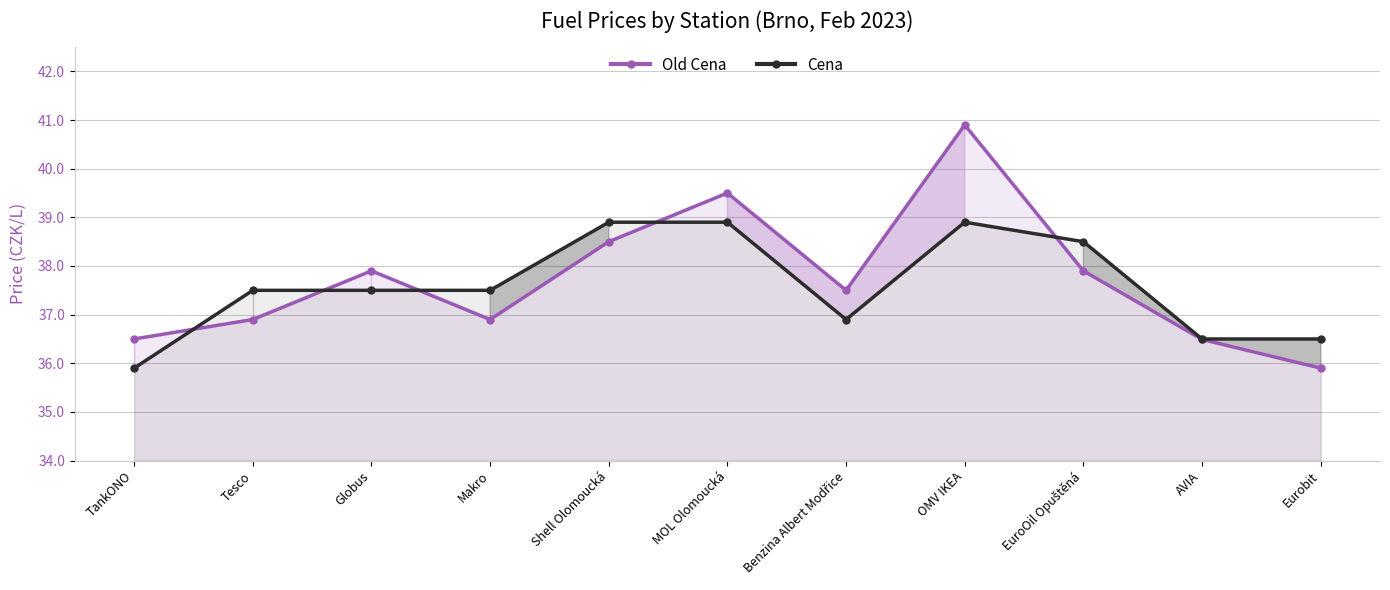

What is the label of the 10th point from the left?

AVIA